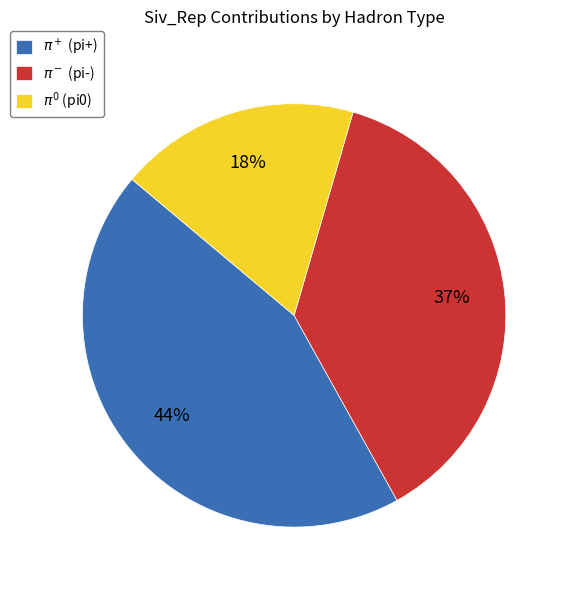

To the nearest percent, what is the average slice percentage?

33%